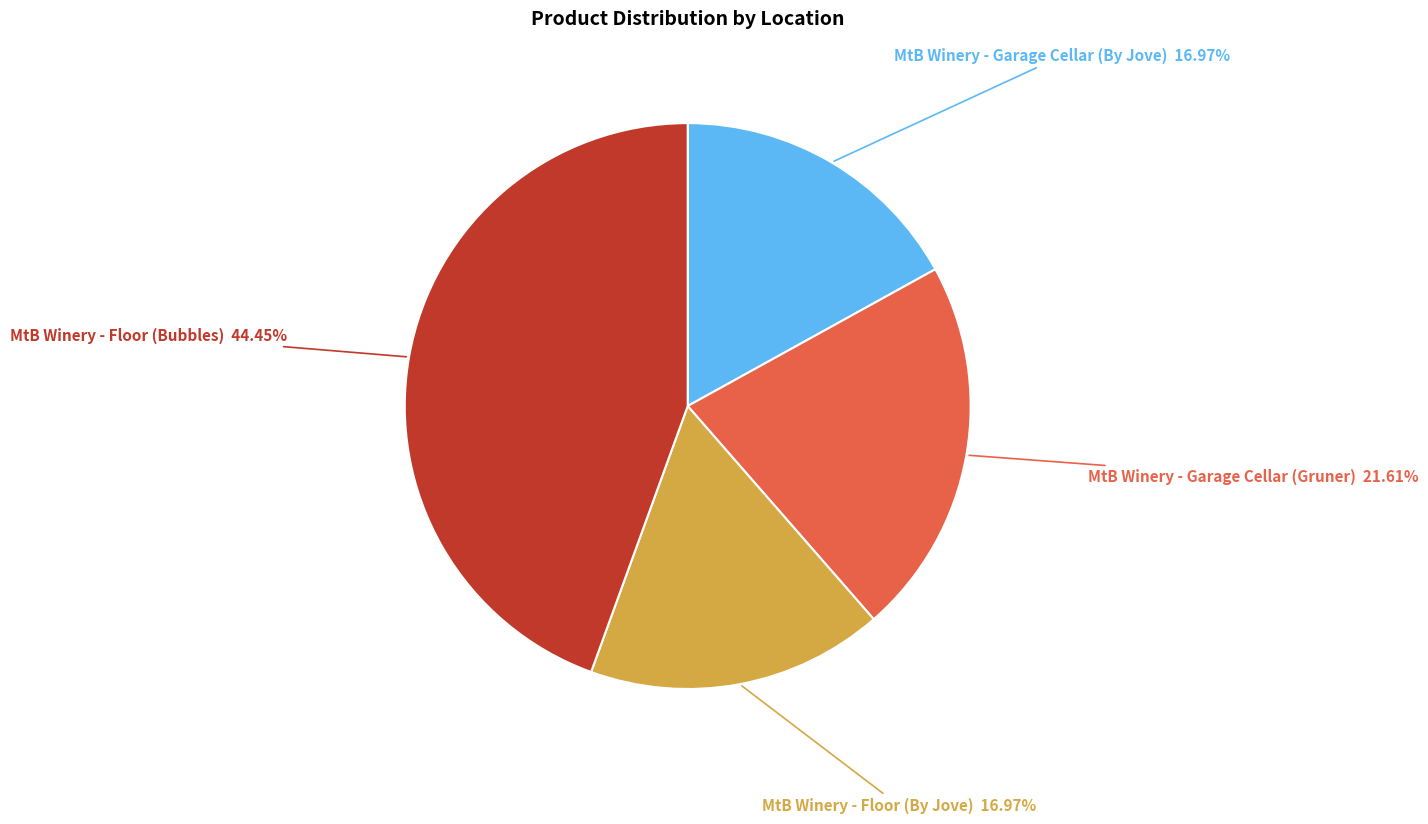

How many slices are in this pie chart?

4